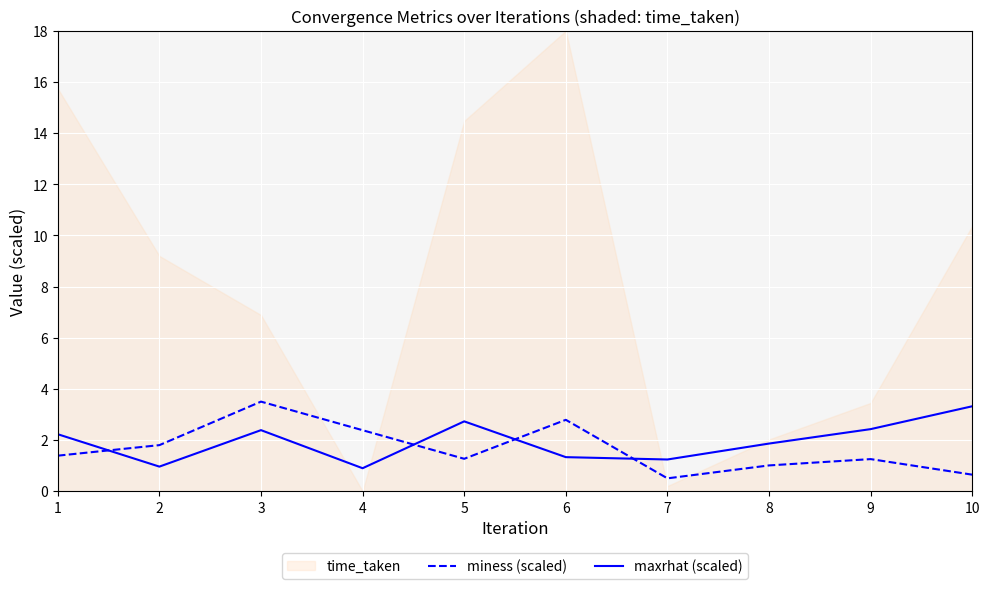

What is the highest value of the miness (scaled) series?

3.5